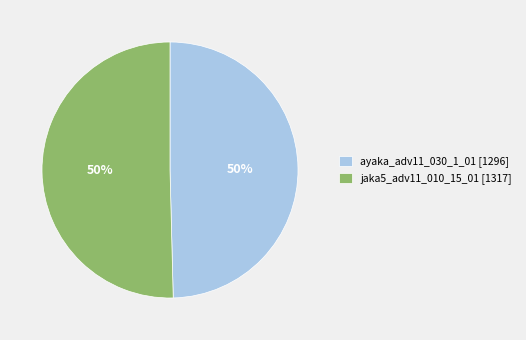

Combined, do ayaka_adv11_030_1_01 [1296] and jaka5_adv11_010_15_01 [1317] account for over 50%?

Yes